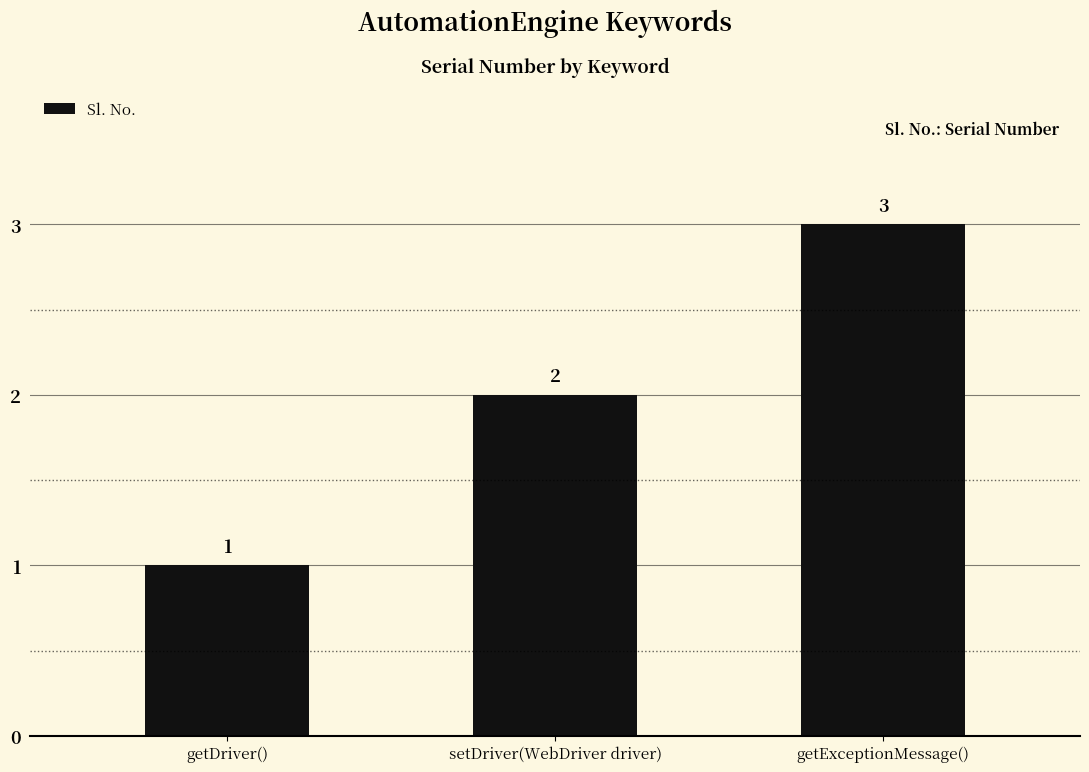

What is the label of the 2nd bar from the left?

setDriver(WebDriver driver)